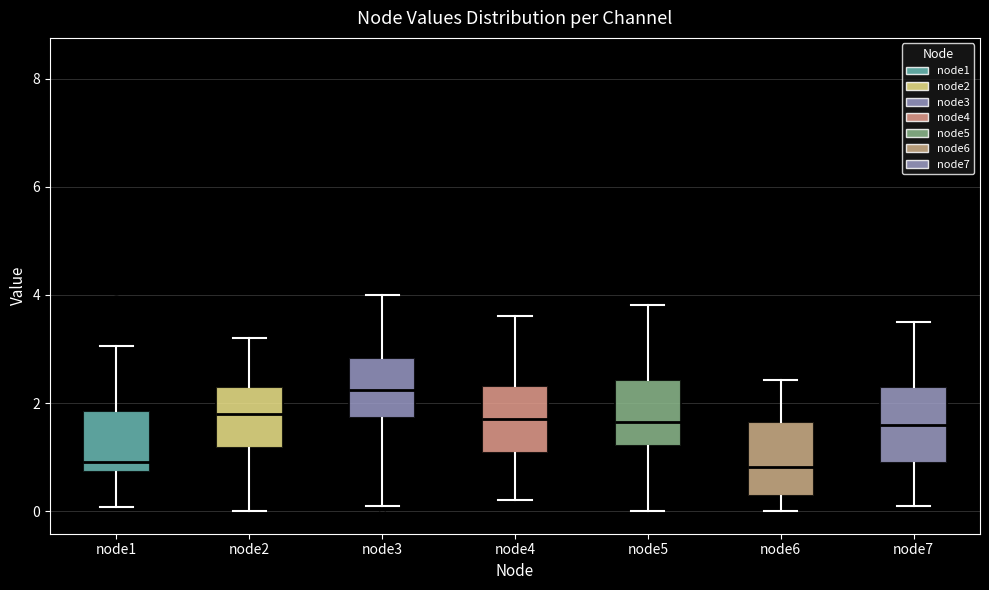

Where is the upper edge of the box for node4 on the y-axis? The values are not printed on the chart, so give them approximately, as read against the axis.

2.4